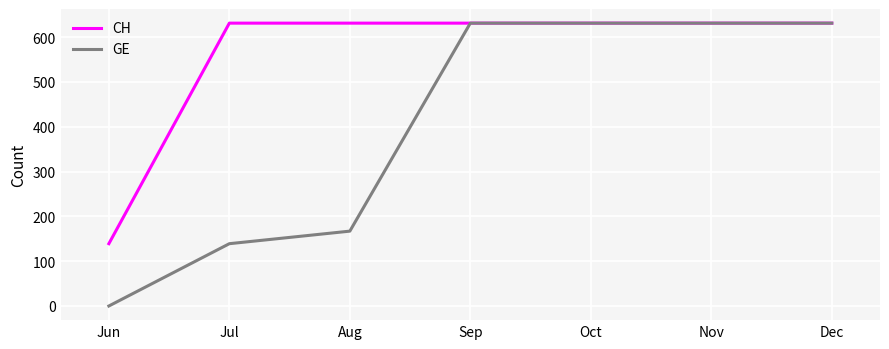

What is the total value across all series at Jul?

770